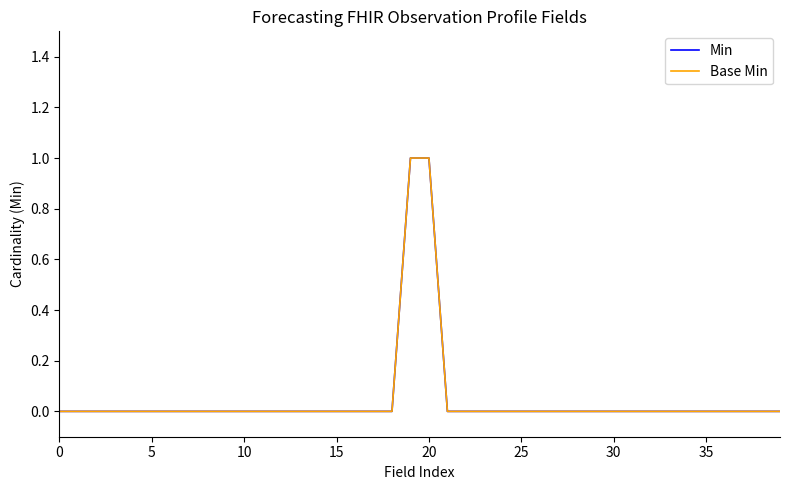

Which series has the largest range (max minus min)?

Min